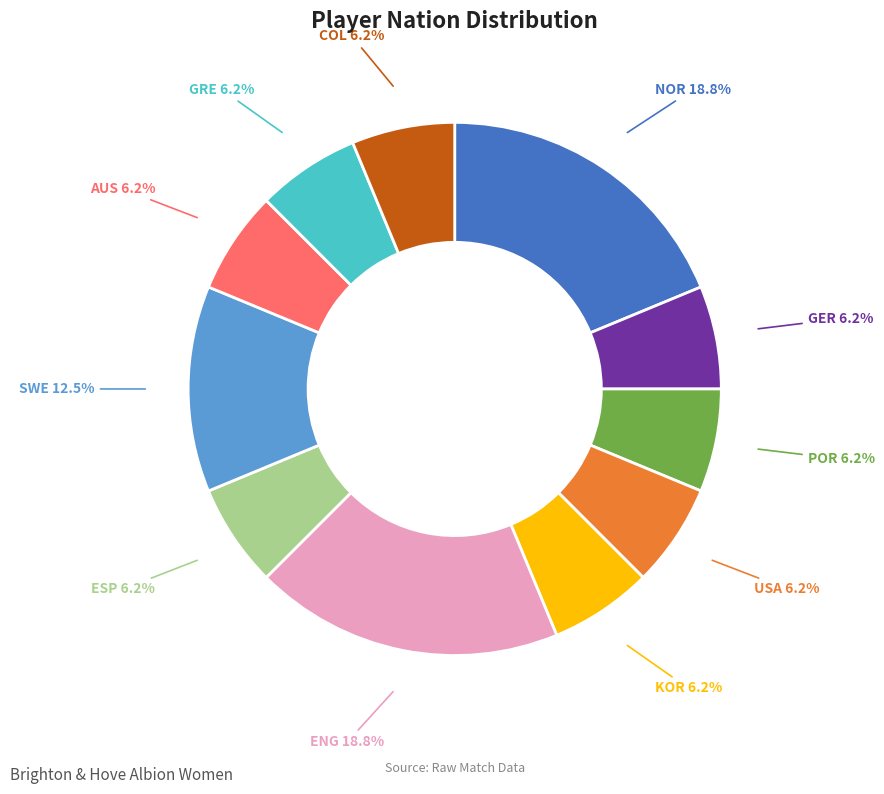

Is the sum of NOR and GER greater than half?

No